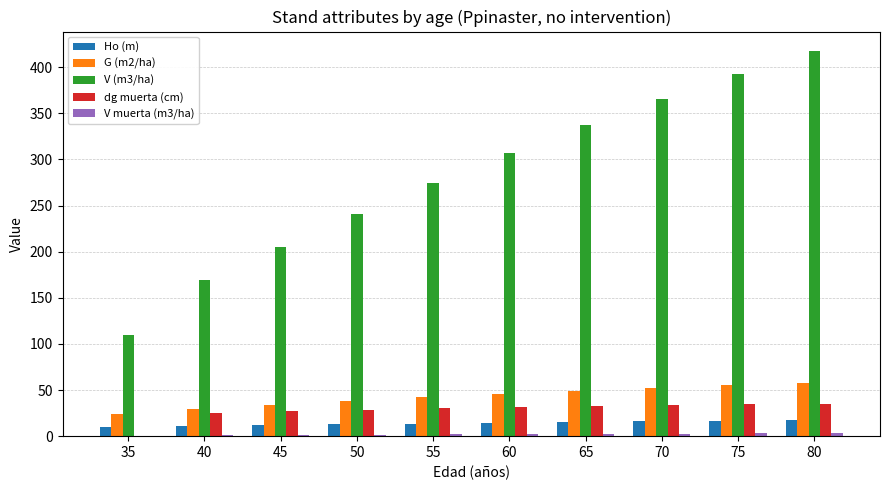

Is it true that dg muerta (cm) equals 28.5 at 50?

True